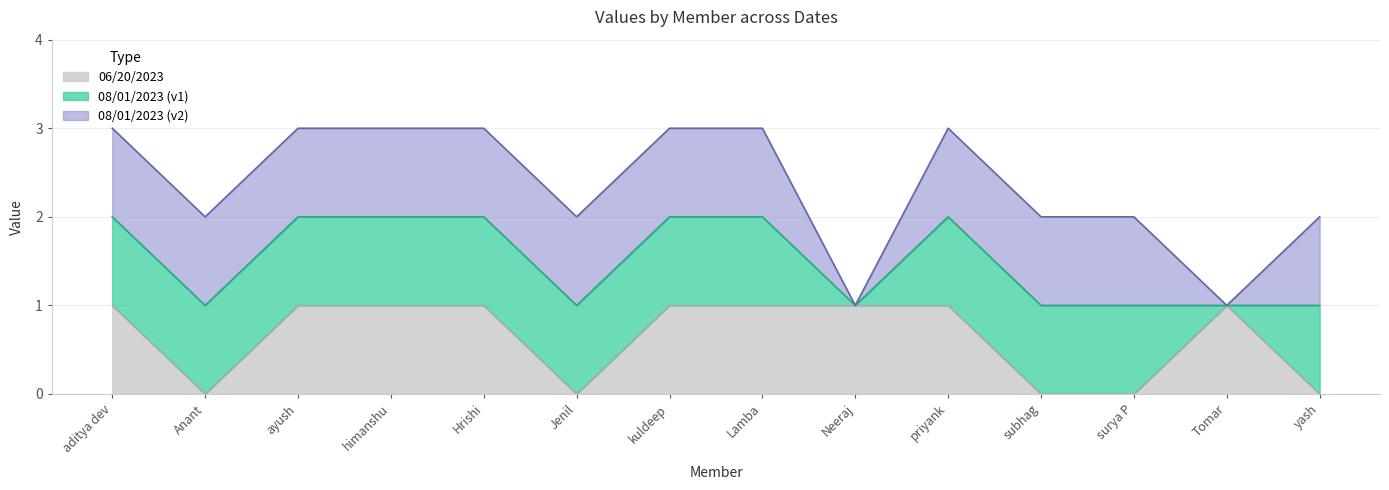

True or false: 08/01/2023_v2 has more than 1 interior local peaks.

False